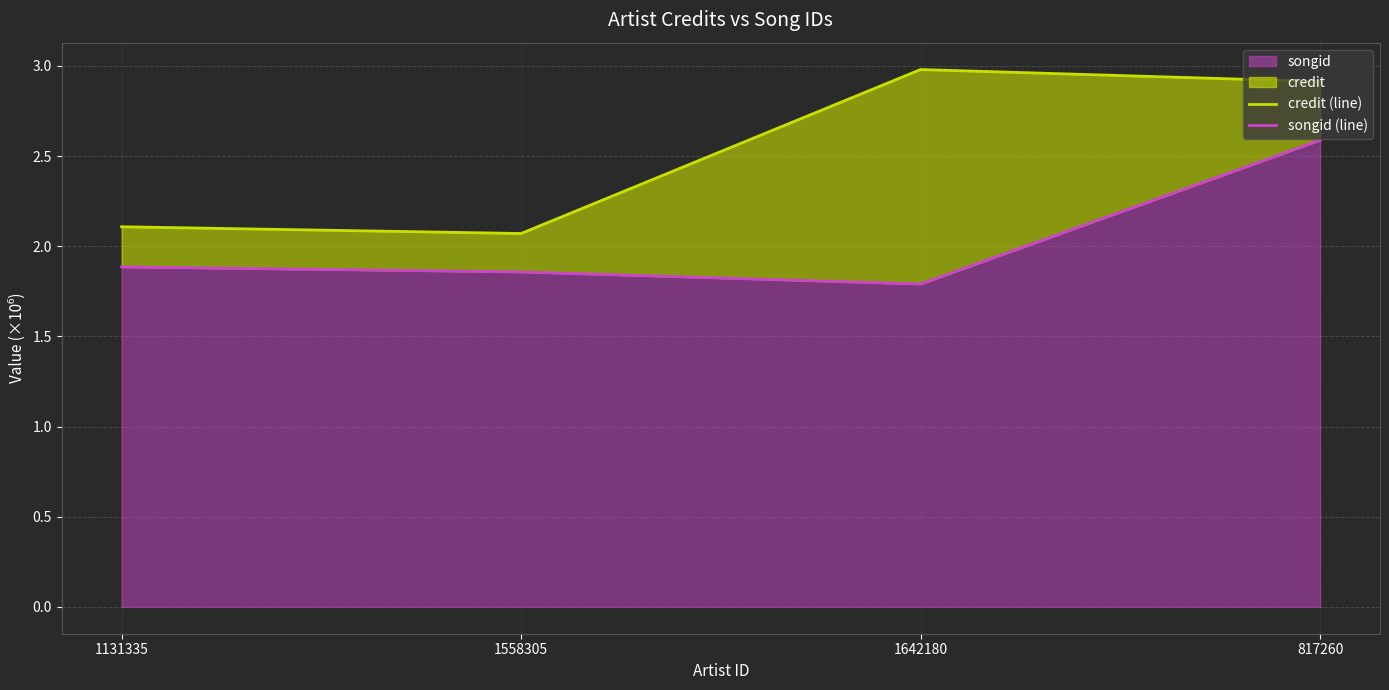

Is the value of credit (line) at 1558305 greater than the value of songid (line) at 1131335?

Yes